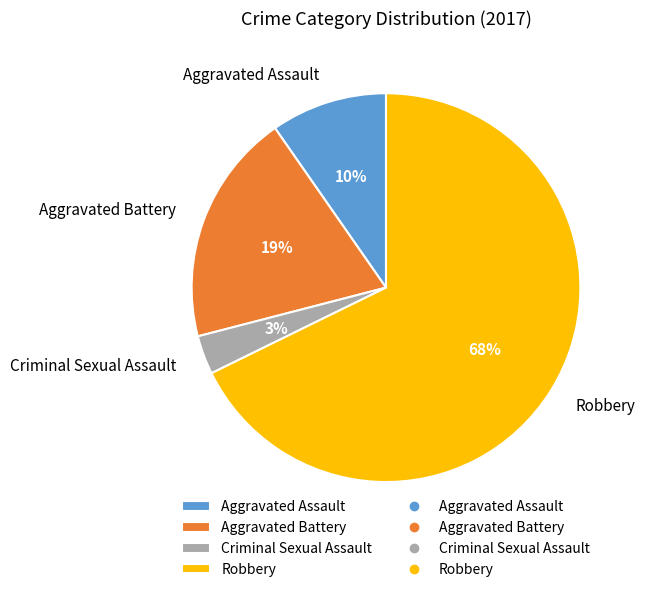

Is Aggravated Battery the majority of the pie?

No